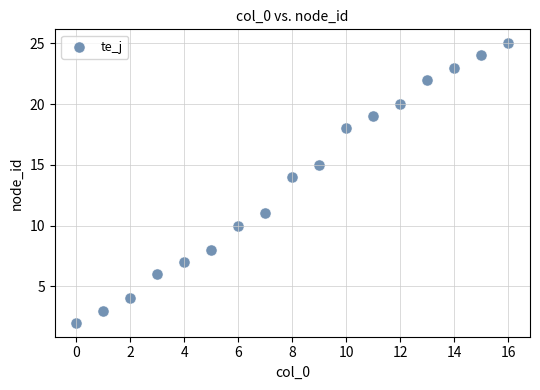

What Y value in the scatter plot is closest to 13?

14